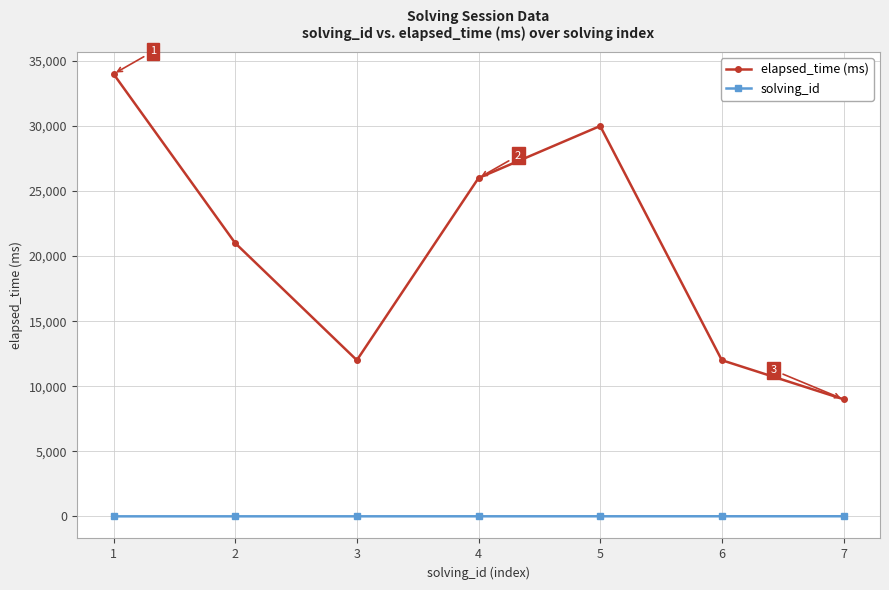

What is the greatest value displayed?

34000